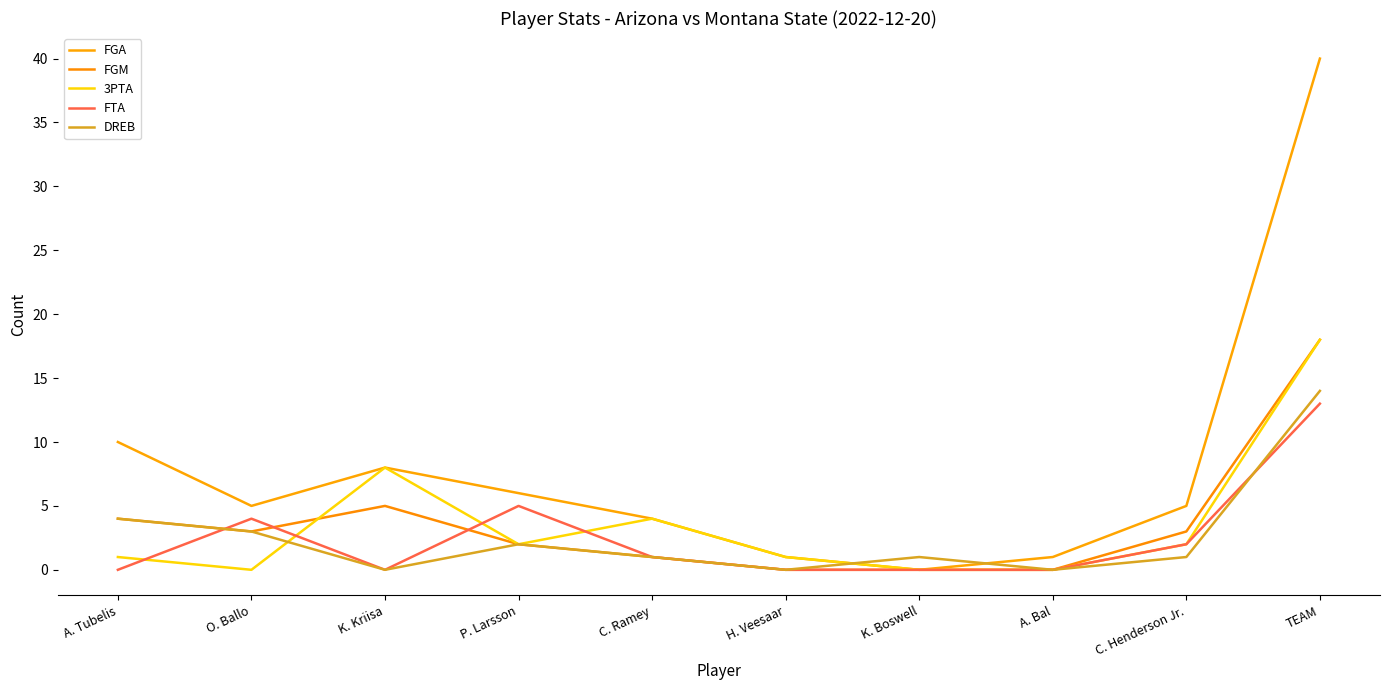

True or false: 3PTA has a value of 24 at TEAM.

False